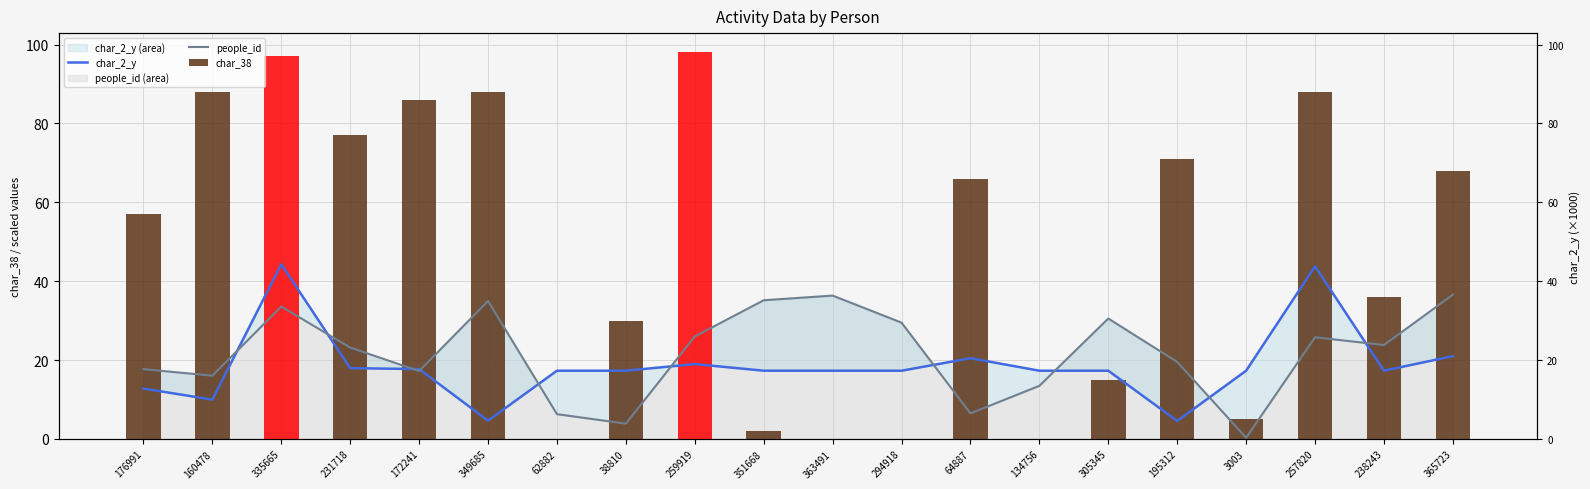

True or false: char_2_y has a value of 17.3 at 363491.

True